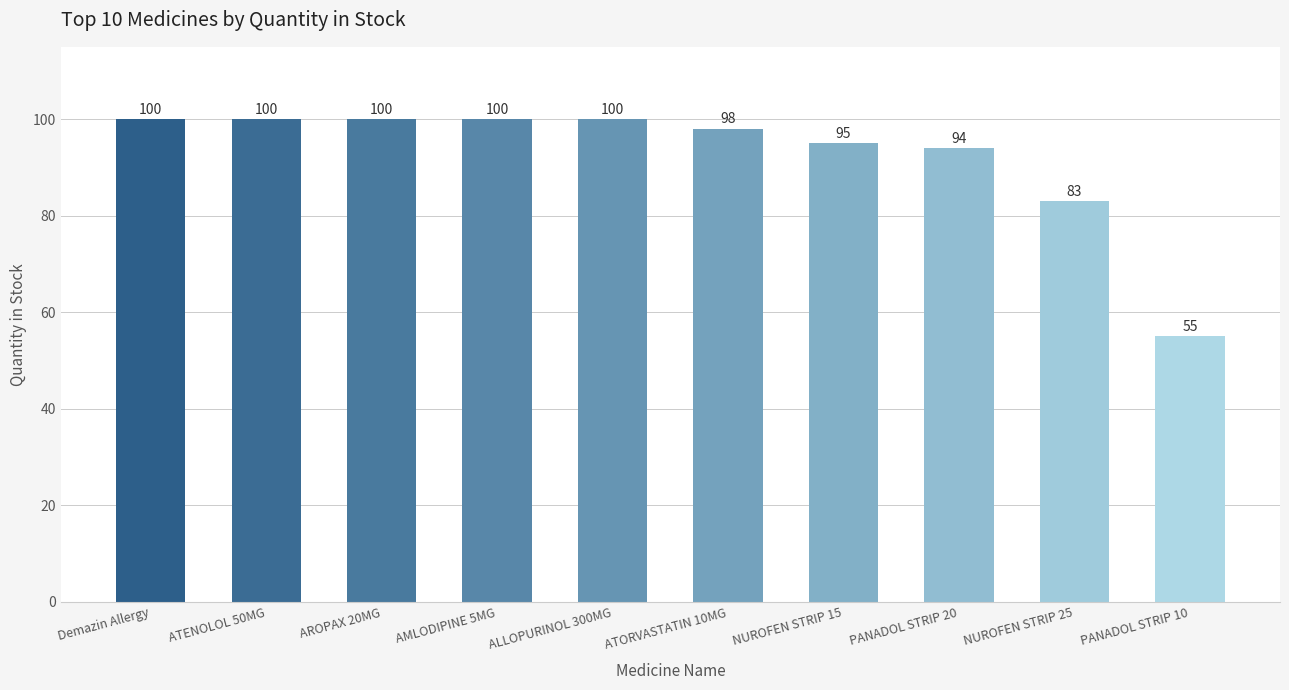

Does the chart contain stacked bars?

No